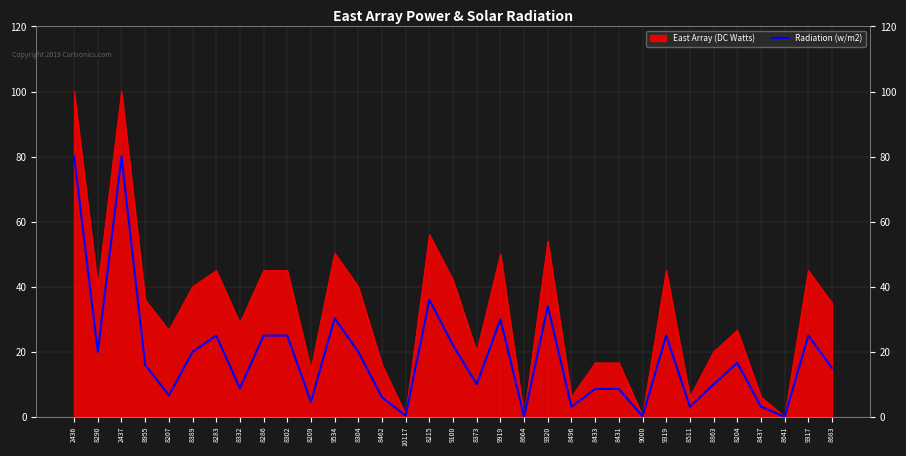

Which label corresponds to the largest value in the chart?

2436